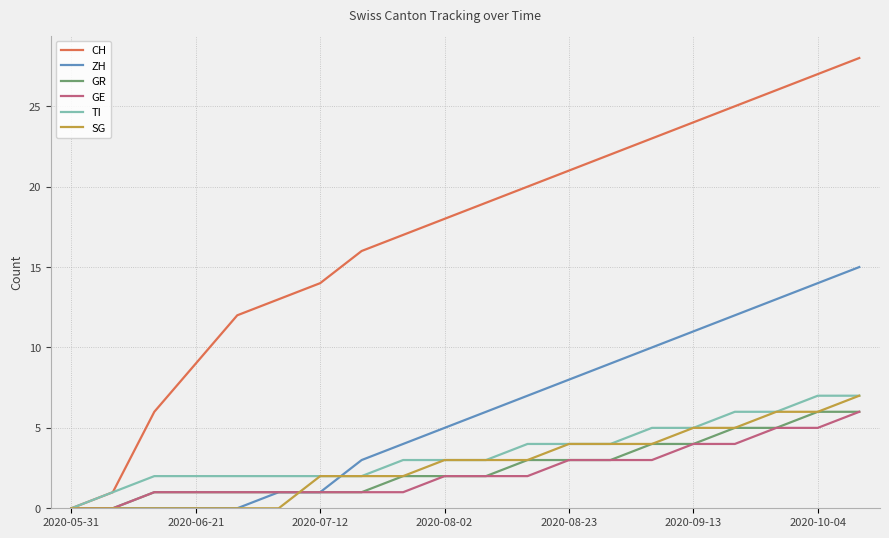

What is the maximum value shown in the chart?

28